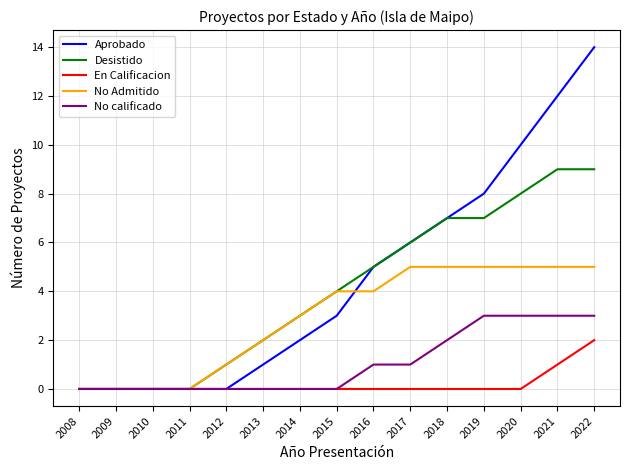

What is the difference between the highest and lowest values at 2013?

2